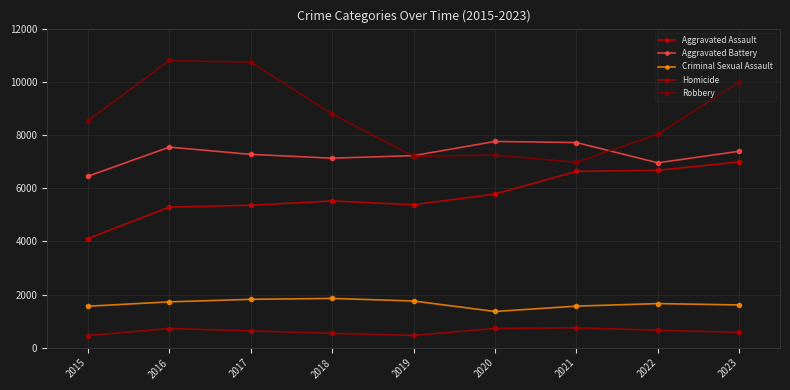

How many lines are shown in the chart?

5